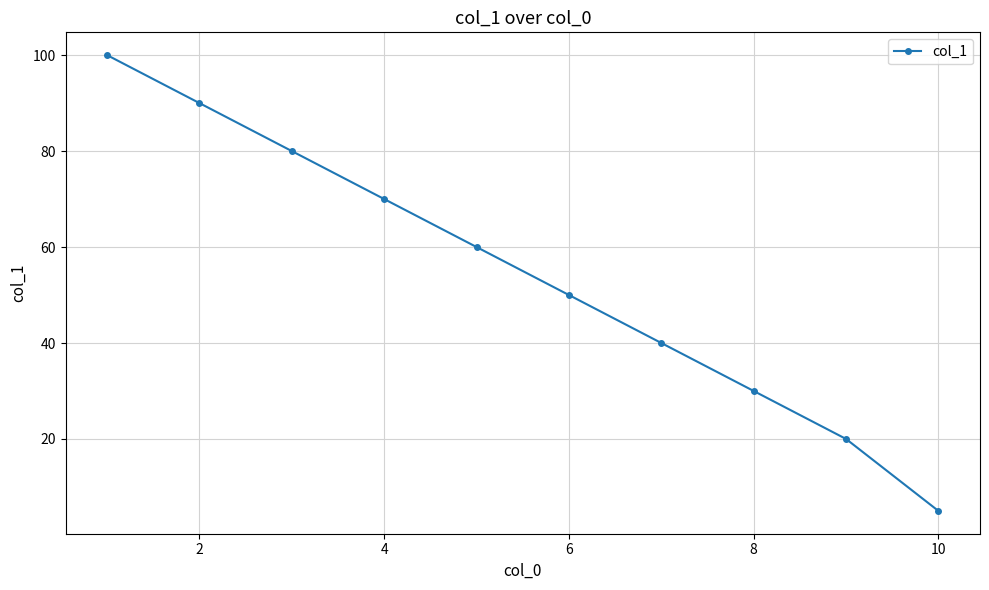

Reading right to left, what are all the values shown in this chart?

5	20	30	40	50	60	70	80	90	100